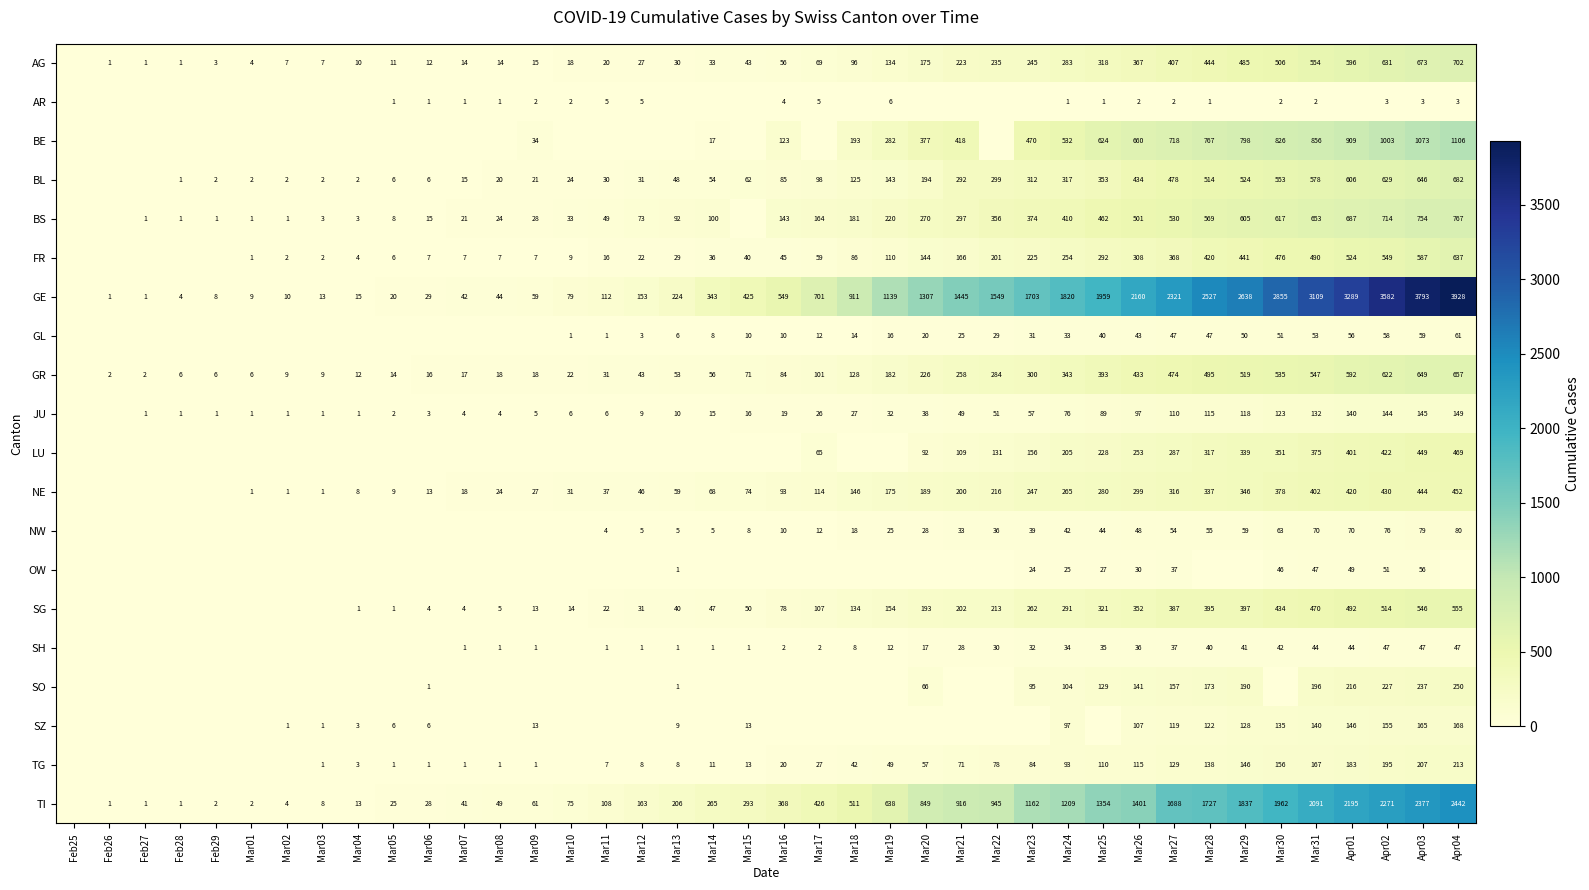

At which category is the sum across all series the highest?

Apr04